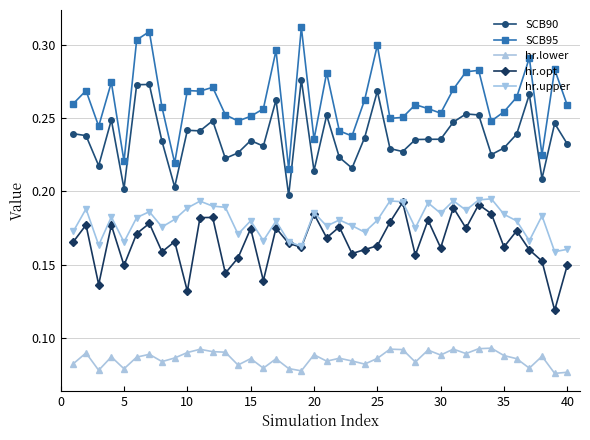

At how many categories does at least one series exceed 0?

40